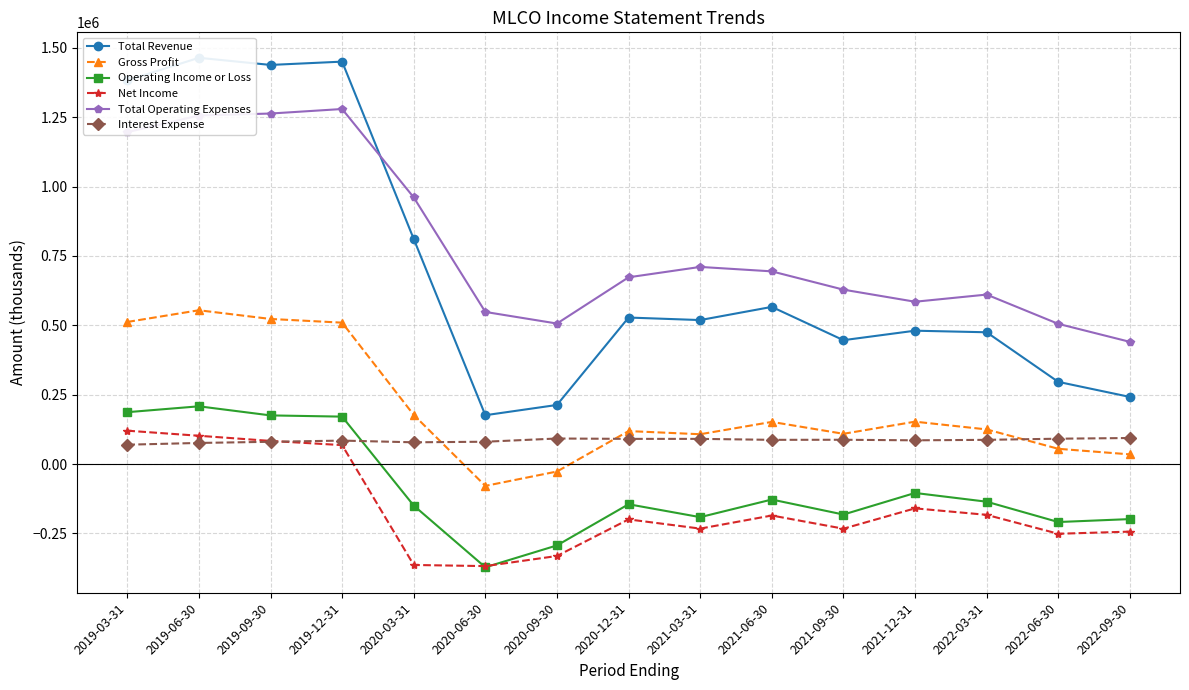

How many values in the Net Income series are below -199700?

7